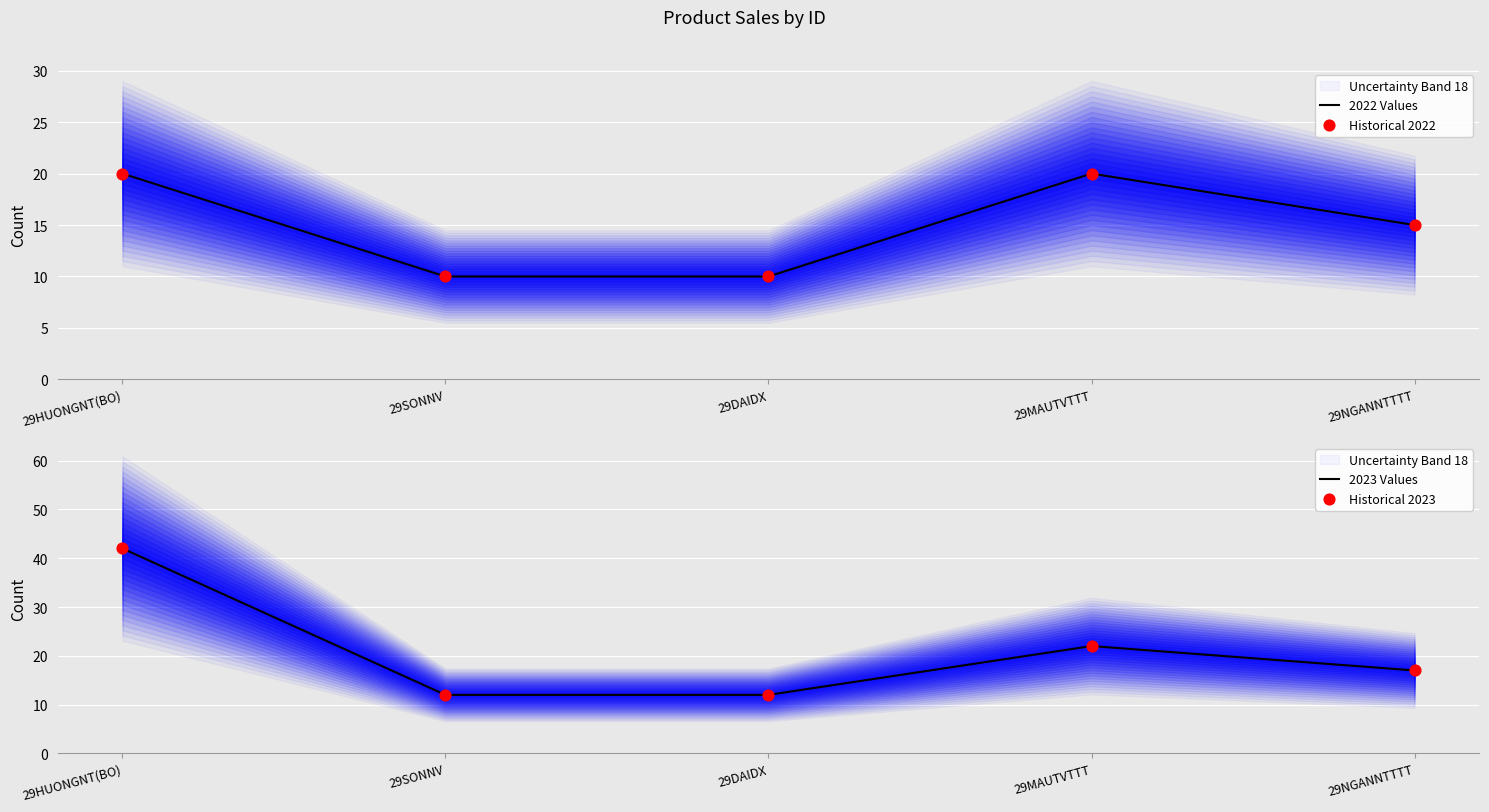

What is the total value across all series at 29DAIDX?

44